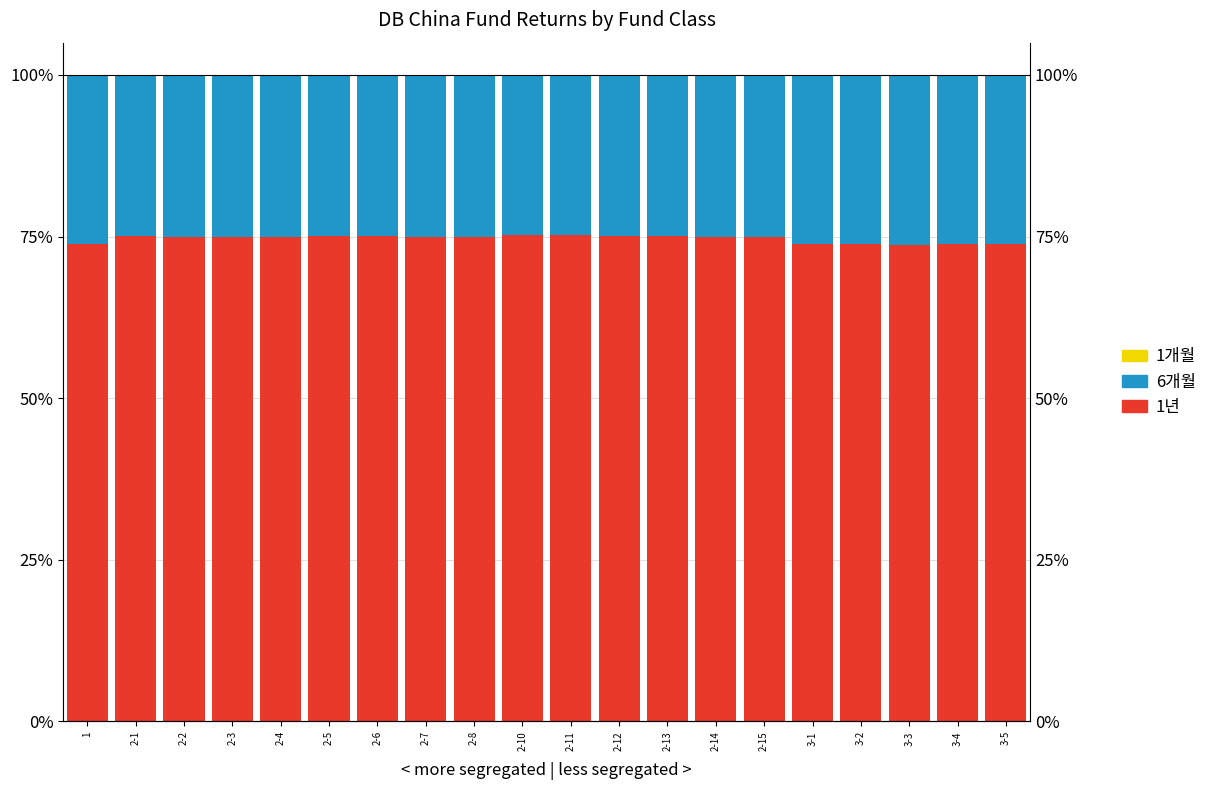

Which category has the lowest value across all series?

1